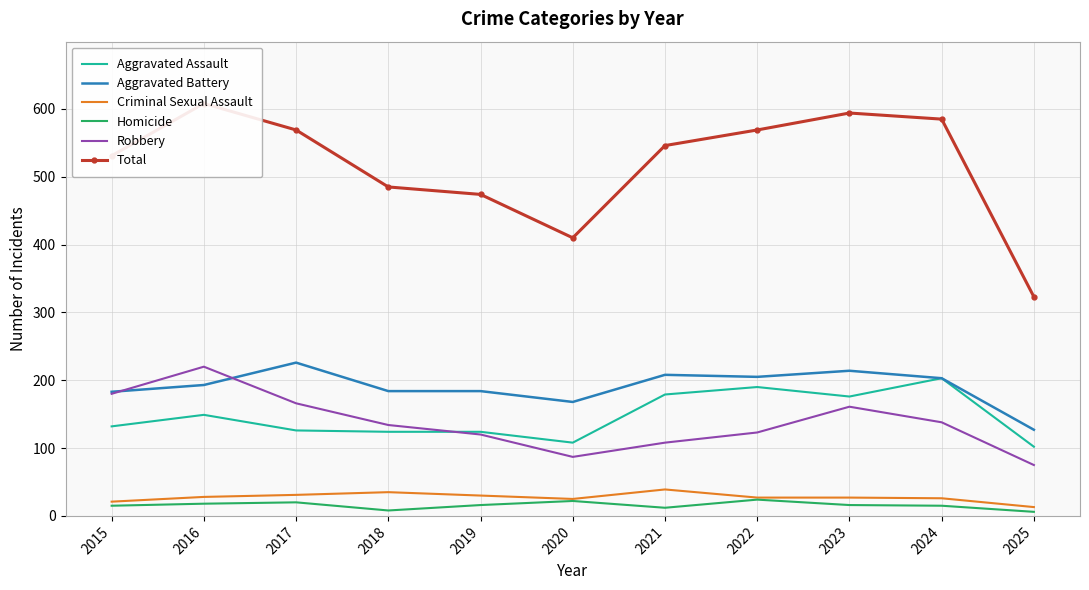

Rank the categories by Aggravated Battery value from highest to lowest.

2017, 2023, 2021, 2022, 2024, 2016, 2018, 2019, 2015, 2020, 2025